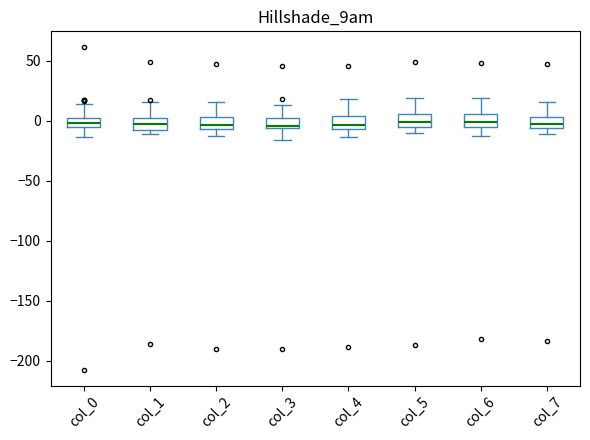

Reading left to right, transcribe this box plot: for each box, give where its median line is, the range the box spans, and where its two whiskers end, as read against the y-axis. The values are not printed on the chart, so give them approximately, as read against the axis.

col_0: median 0, box -5 to 5, whiskers -15 to 15
col_1: median -5 (inside the box), box -5 to 0, whiskers -10 to 15
col_2: median -5 (just above the box's lower edge), box -5 to 5, whiskers -15 to 15
col_3: median -5 (just above the box's lower edge), box -5 to 5, whiskers -15 to 15
col_4: median -5 (just above the box's lower edge), box -5 to 5, whiskers -15 to 20
col_5: median 0, box -5 to 5, whiskers -10 to 20
col_6: median 0, box -5 to 5, whiskers -10 to 20
col_7: median 0, box -5 to 5, whiskers -10 to 15